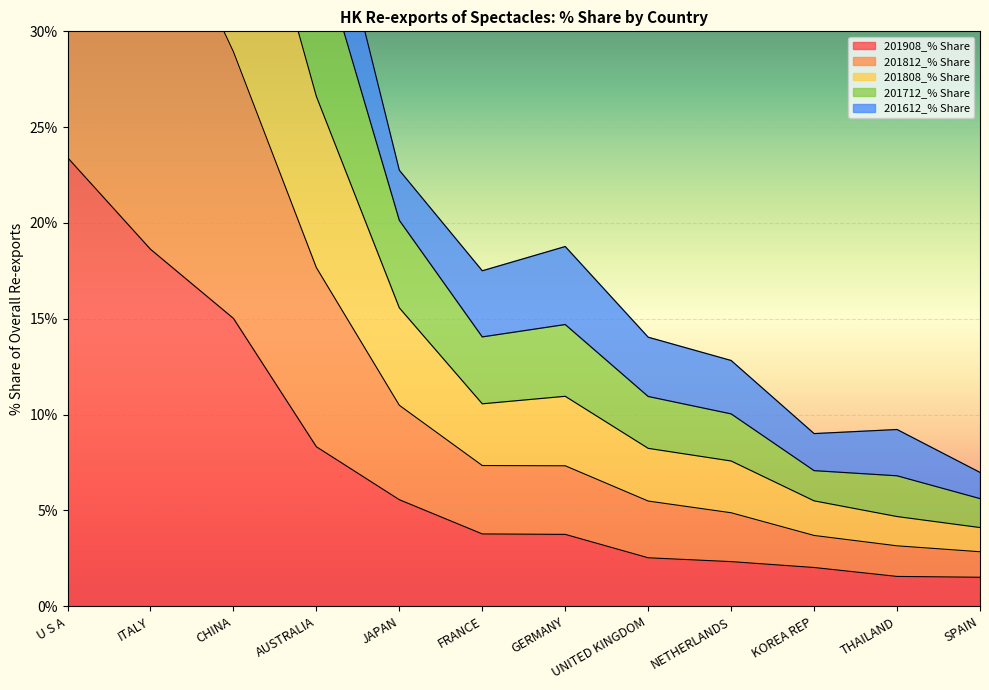

Which category has the highest value in the 201908_% Share series?

U S A